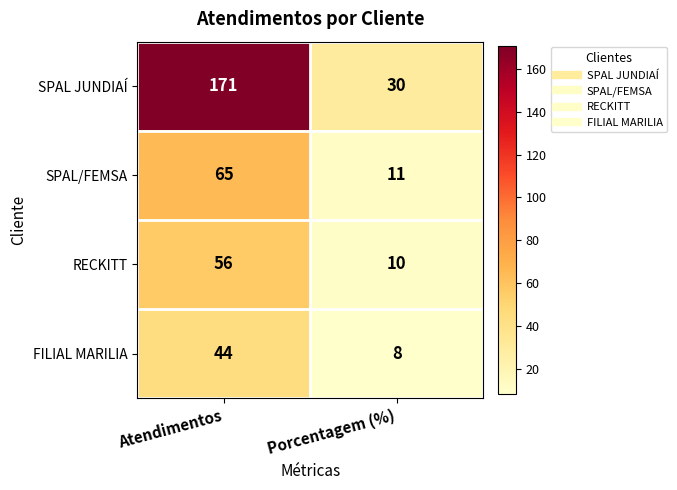

Reading right to left, transcribe all the data shown in this chart.

SPAL JUNDIAÍ: Porcentagem (%)=30	Atendimentos=171
SPAL/FEMSA: Porcentagem (%)=11	Atendimentos=65
RECKITT: Porcentagem (%)=10	Atendimentos=56
FILIAL MARILIA: Porcentagem (%)=8	Atendimentos=44